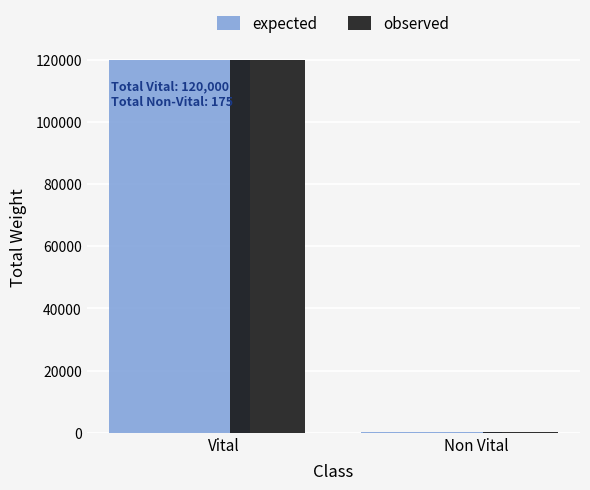

What is the sum of all expected values?

120175